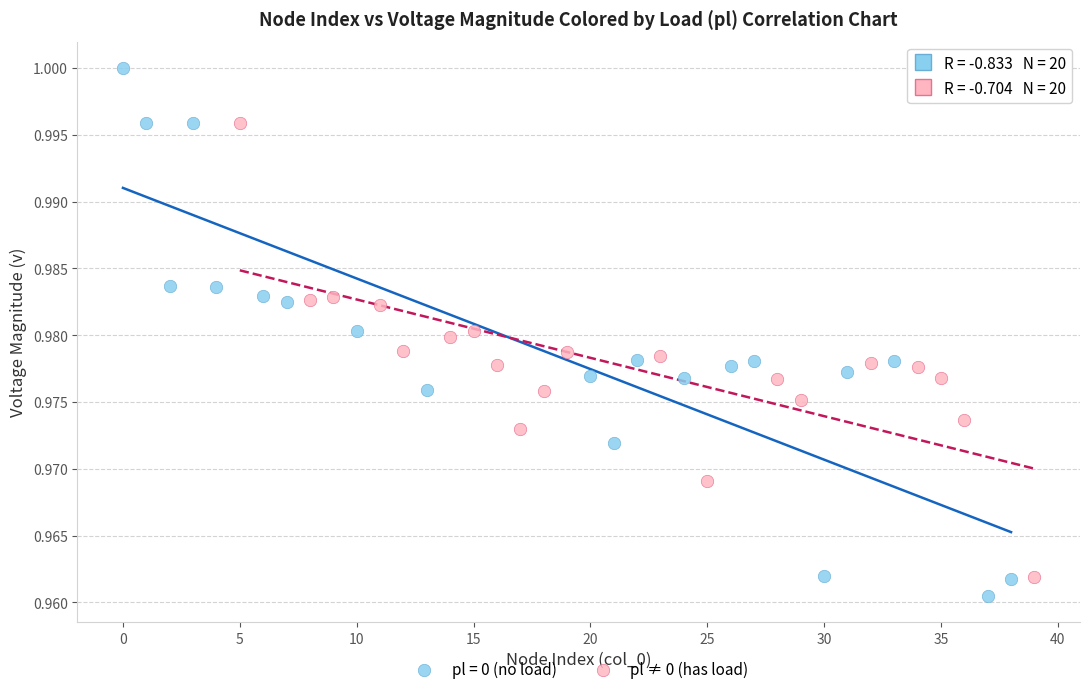

Which series has the widest spread of Y values?

pl = 0 (no load)